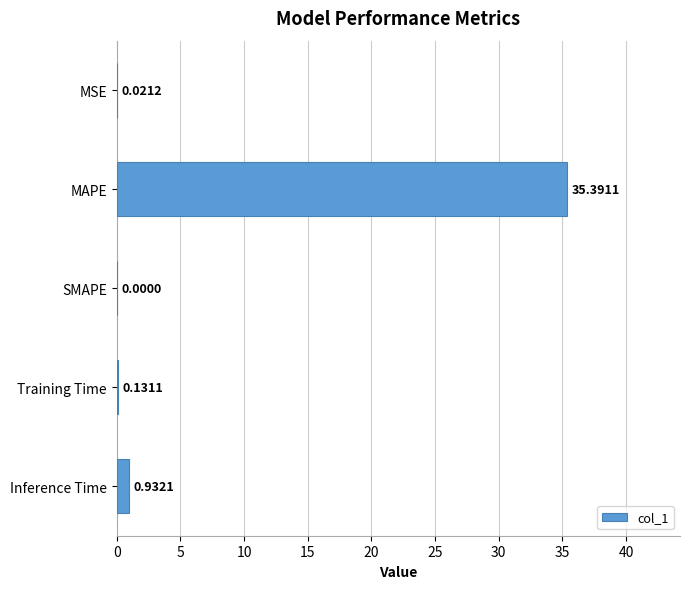

How many positive values are there?

4